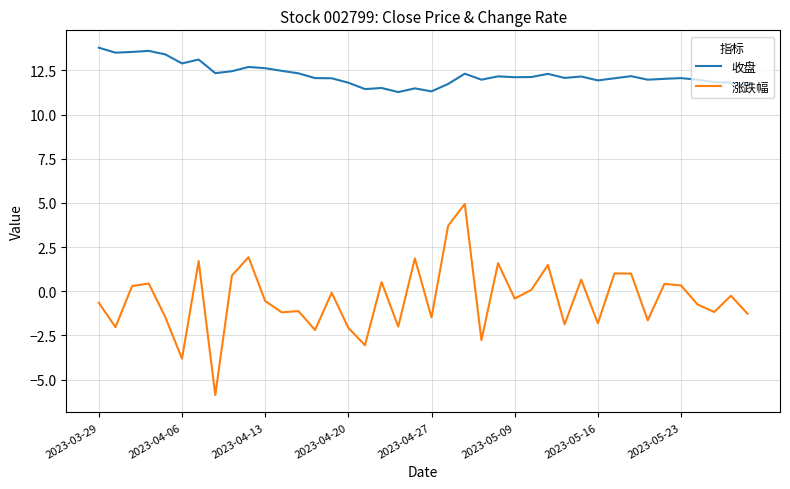

What is the difference between the maximum and minimum values in the 收盘 series?

2.5